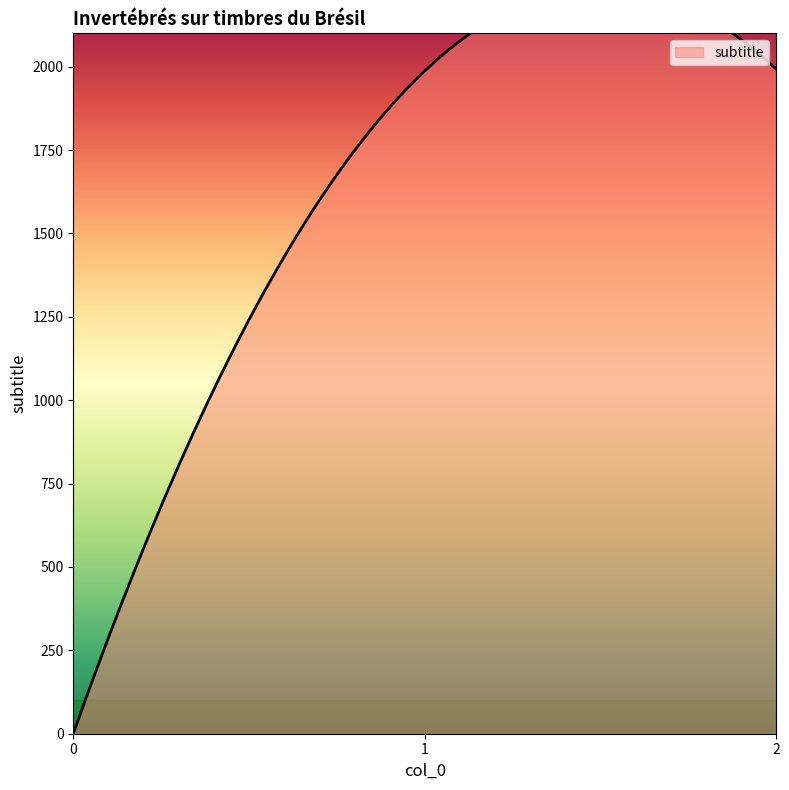

What is the approximate value at 1?

1987